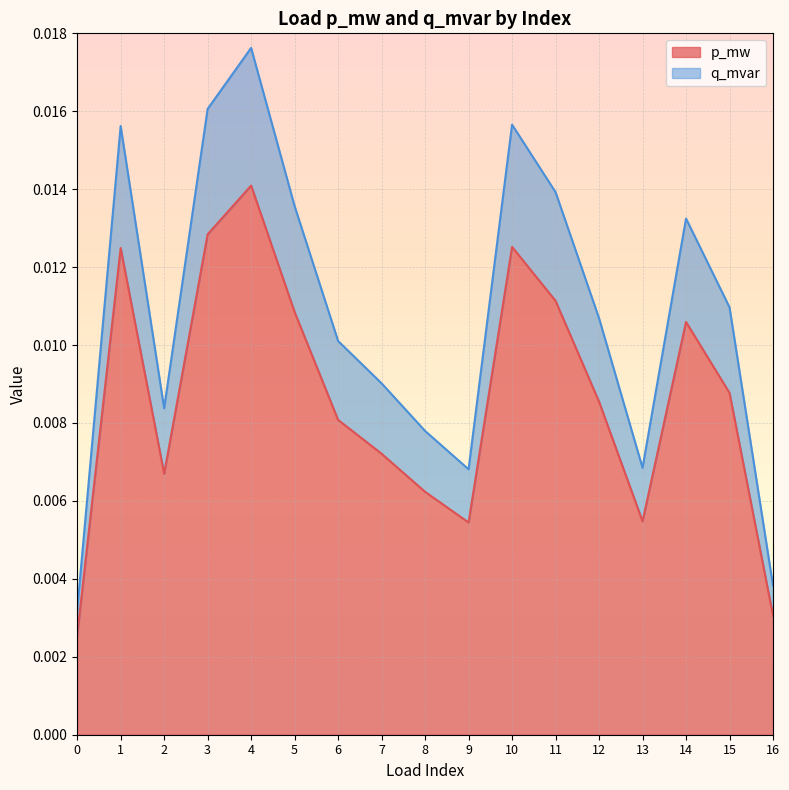

Which series has the widest spread of values?

q_mvar